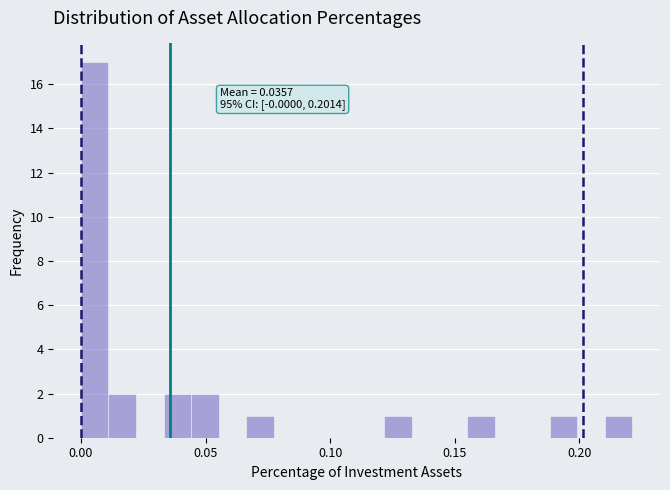

Read against the x-axis, roughly where is the centre of the tallest bar?

0.005